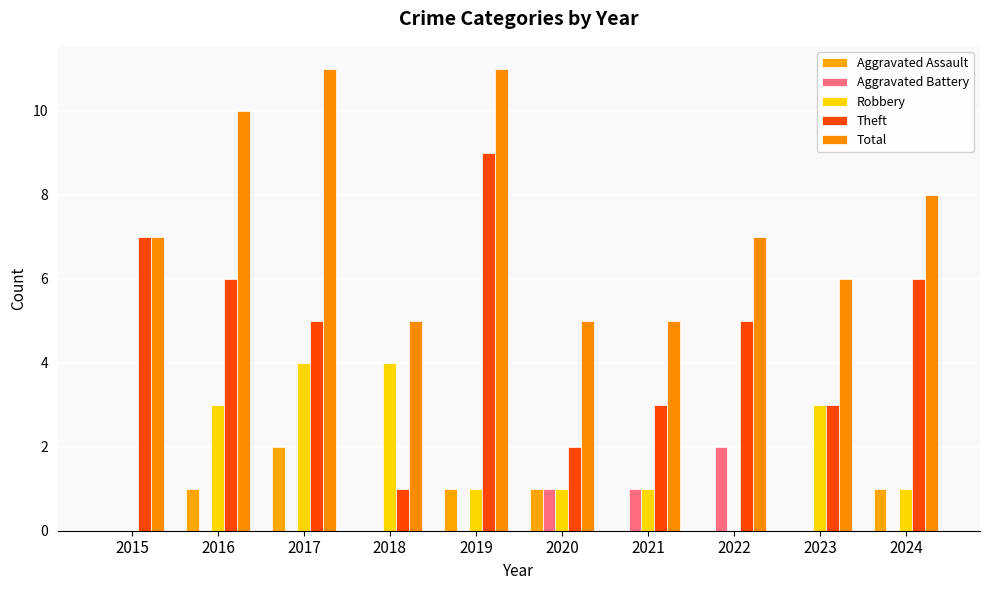

Are the bars horizontal?

No